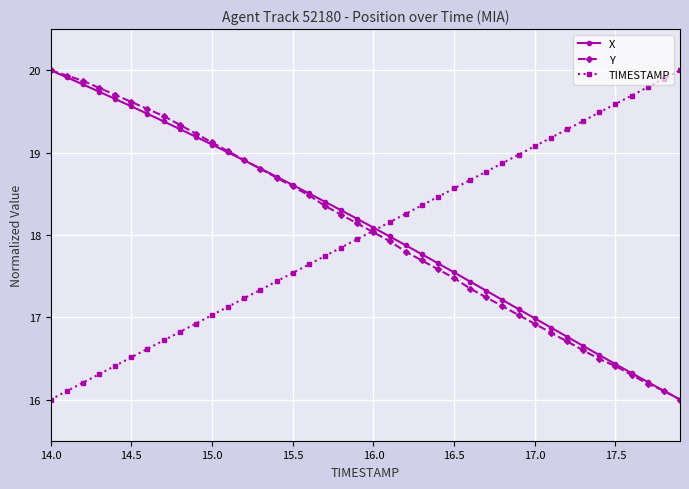

What is the lowest value of the TIMESTAMP series?

16.0